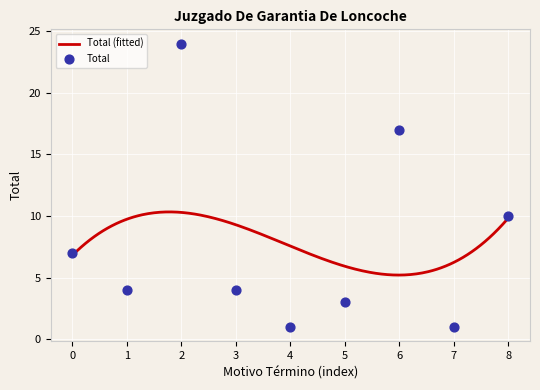

What is the change in value from 7 to 8?

+9